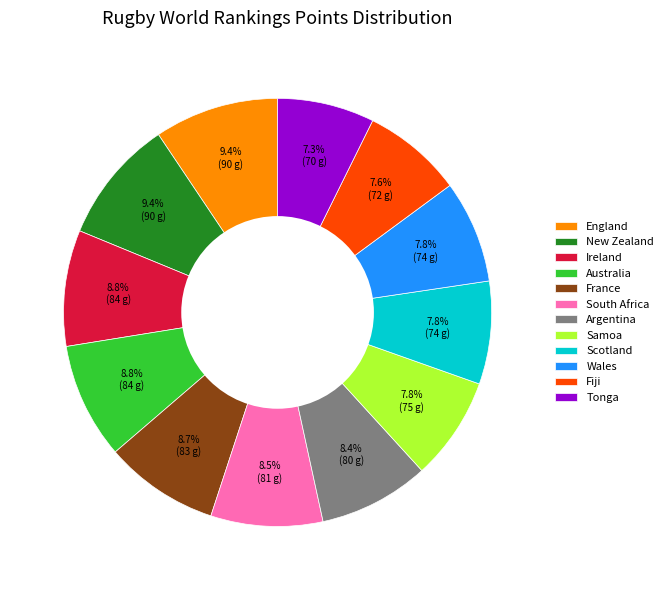

True or false: England accounts for 9% of the total.

True